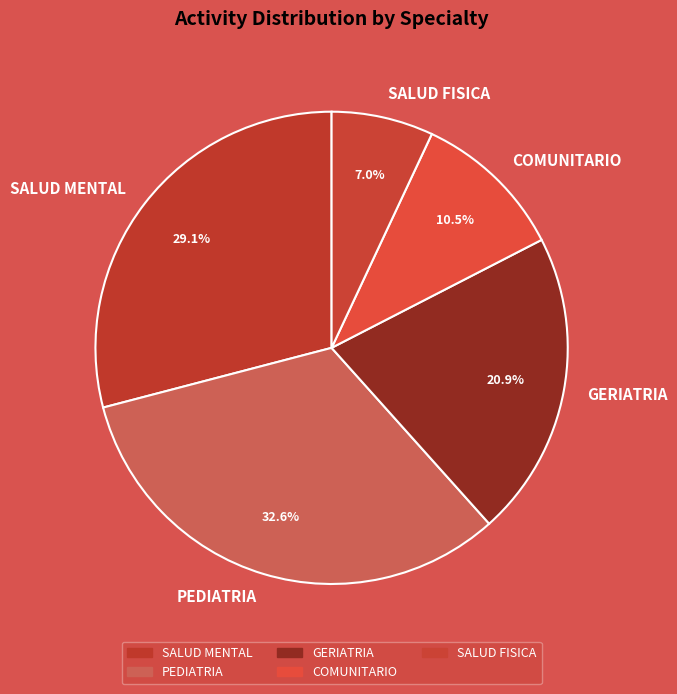

To the nearest percent, what is the difference between the largest and smallest slice percentages?

26%